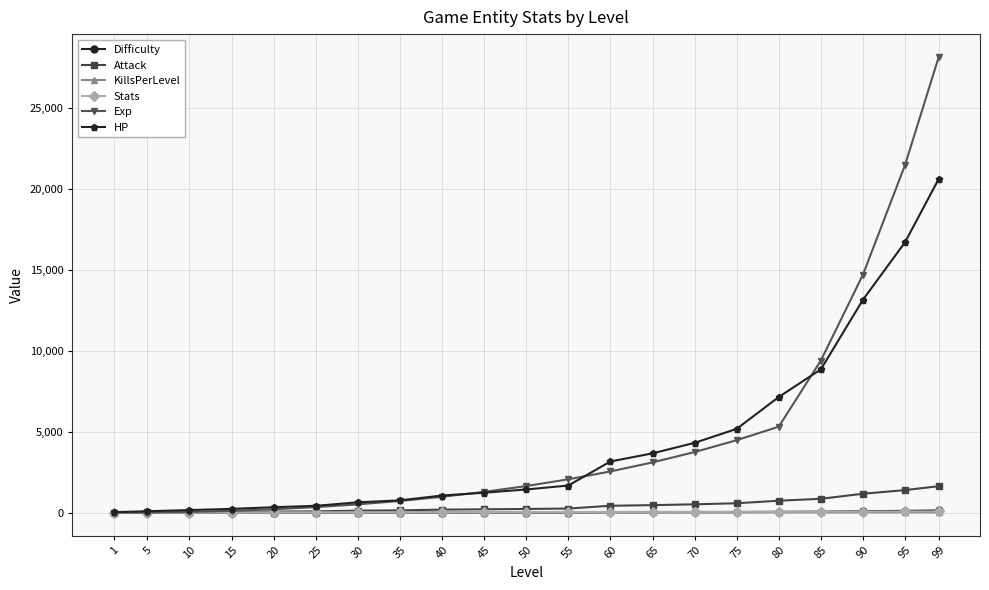

True or false: KillsPerLevel has a value of 5.9 at 15.

True